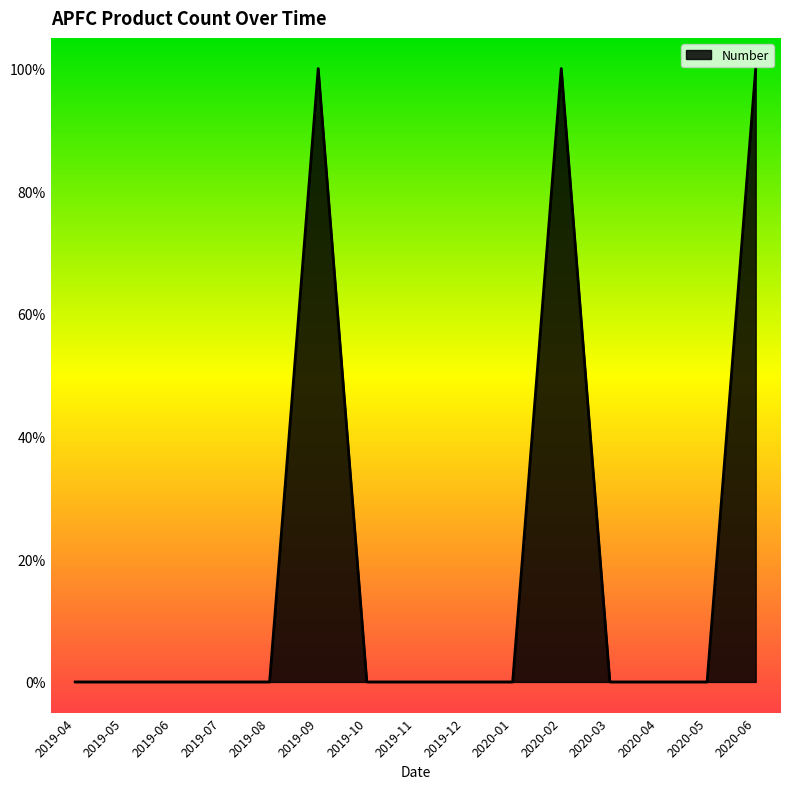

Rank the categories by value from highest to lowest.

2019-09, 2020-02, 2020-06, 2019-04, 2019-05, 2019-06, 2019-07, 2019-08, 2019-10, 2019-11, 2019-12, 2020-01, 2020-03, 2020-04, 2020-05